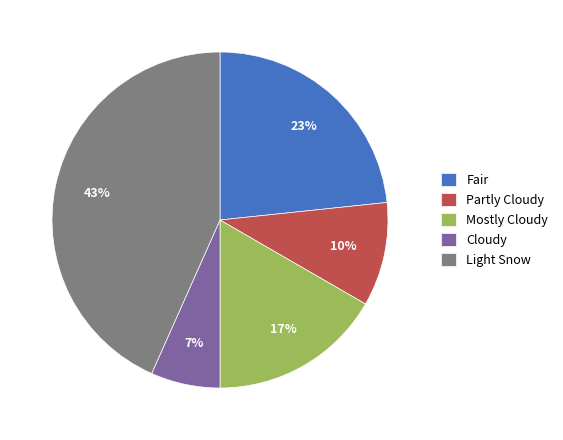

The Partly Cloudy slice represents 2% of the pie. True or false?

False